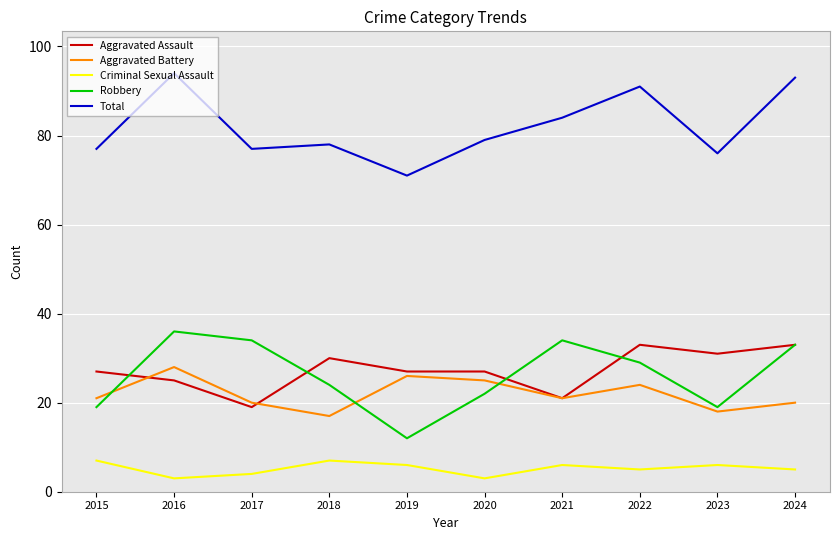

The value of Total at 2021 is 110. True or false?

False